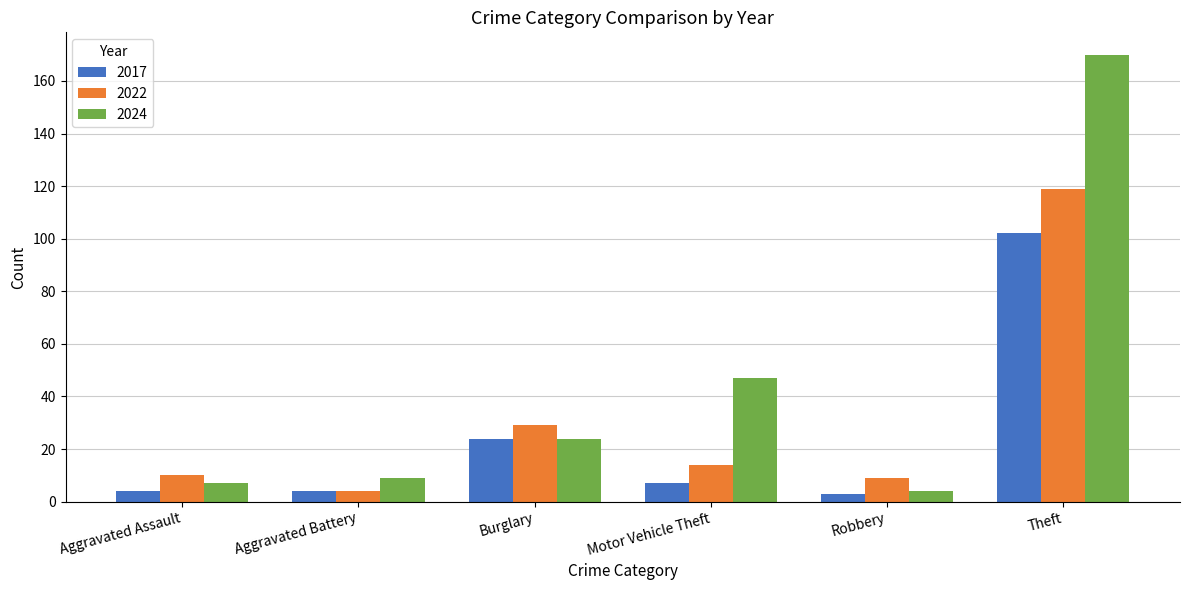

Which series has the widest spread of values?

2024